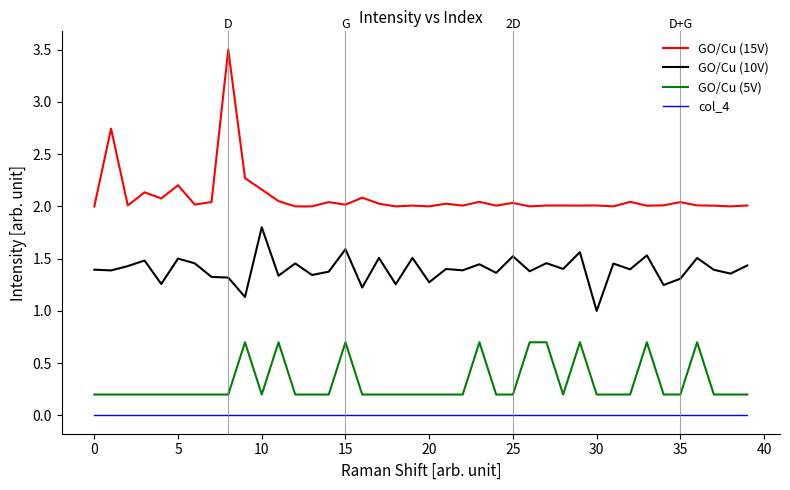

Which series has the largest total across all categories?

GO/Cu (15V)